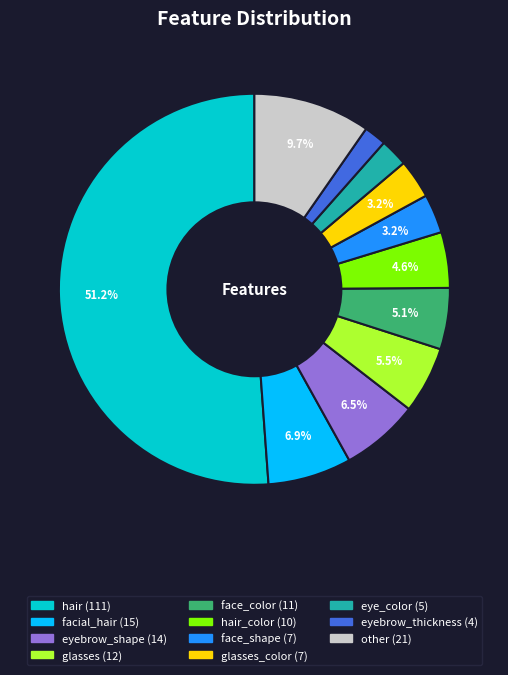

Is there a majority slice in this chart?

Yes